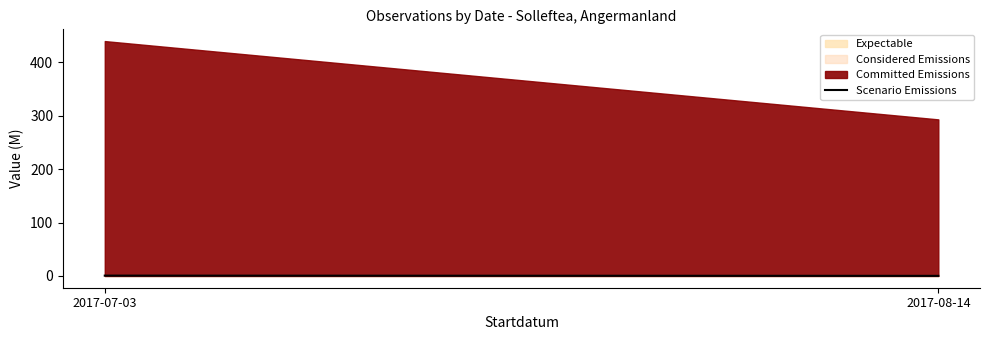

What is the value of the 1st point from the left?

0.7